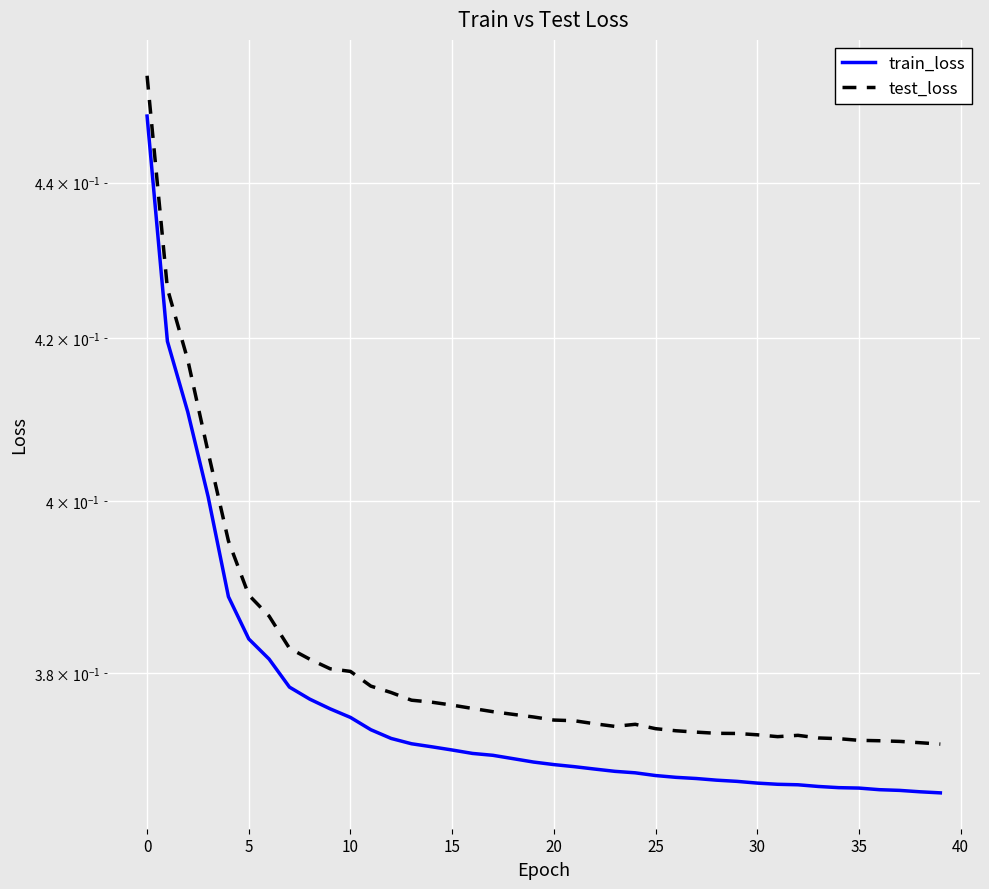

True or false: test_loss and train_loss cross at least once.

False